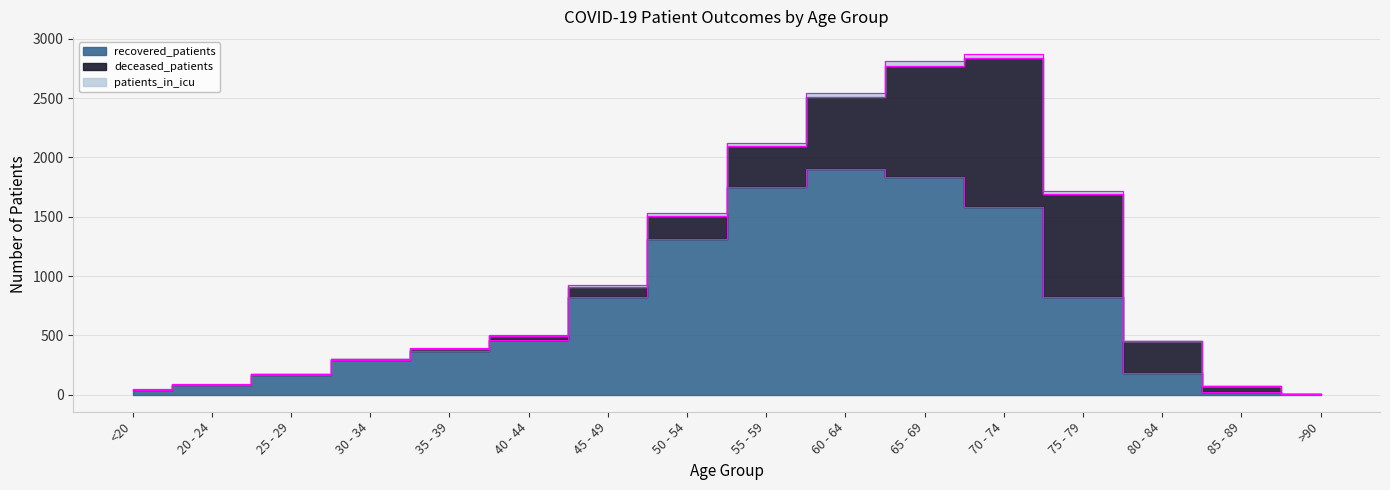

What is the difference between the highest and lowest values at 40 - 44?

452